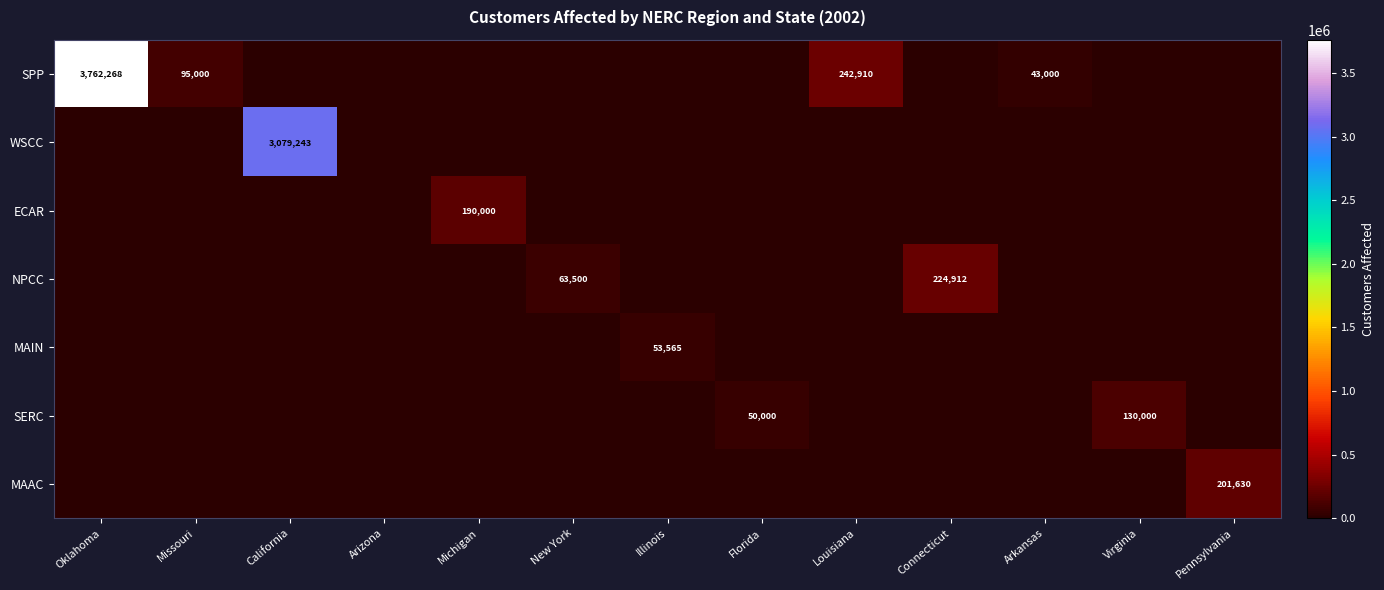

Is the value of MAAC at Pennsylvania greater than the value of NPCC at New York?

Yes